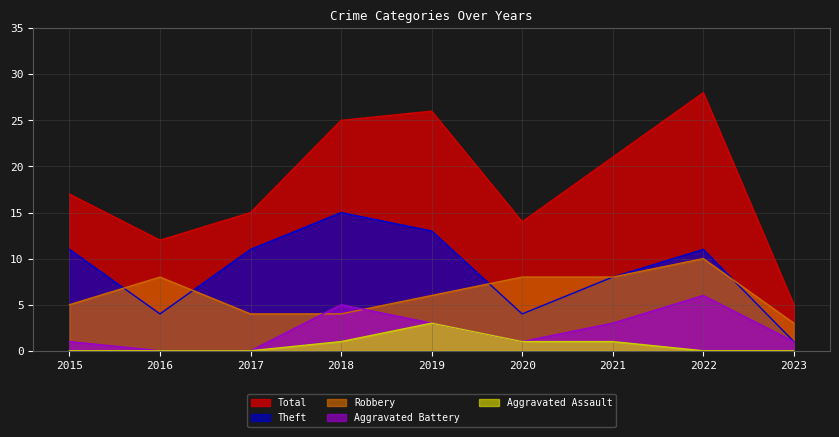

Reading right to left, list all the values displayed in this chart.

Robbery: 3	10	8	8	6	4	4	8	5
Theft: 1	11	8	4	13	15	11	4	11
Total: 5	28	21	14	26	25	15	12	17
Aggravated Battery: 1	6	3	1	3	5	0	0	1
Aggravated Assault: 0	0	1	1	3	1	0	0	0